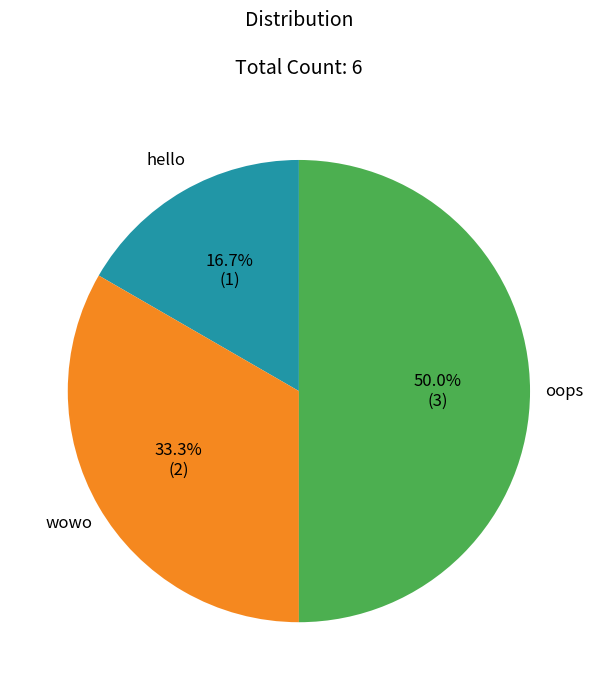

Count the number of slices in the pie.

3